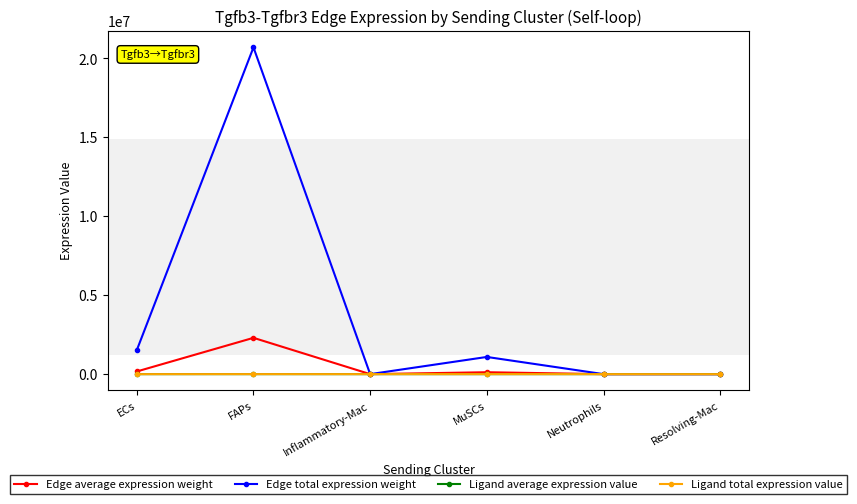

How many data points in Edge total expression weight are above 1089162?

3